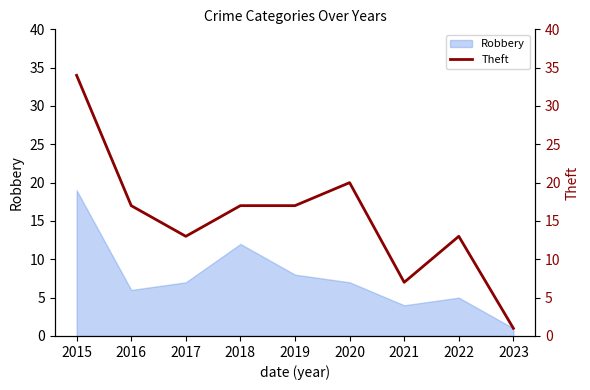

What is the minimum value shown in the chart?

1